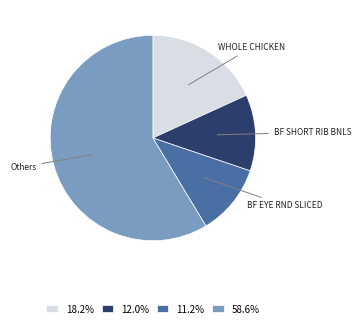

Is there any slice that represents more than half of the pie?

Yes